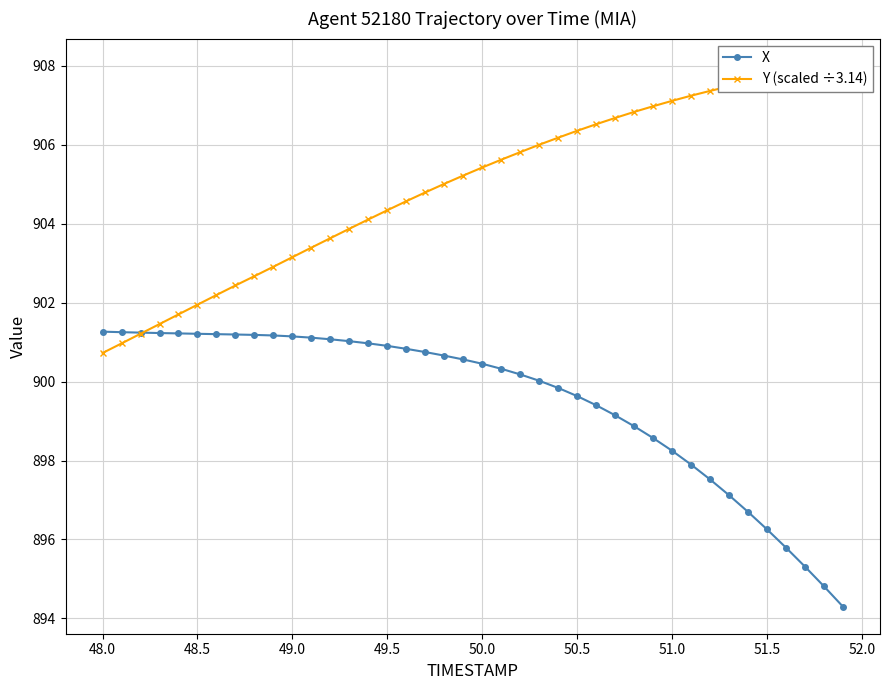

What are all the series names shown in the legend?

X, Y (scaled ÷3.14)